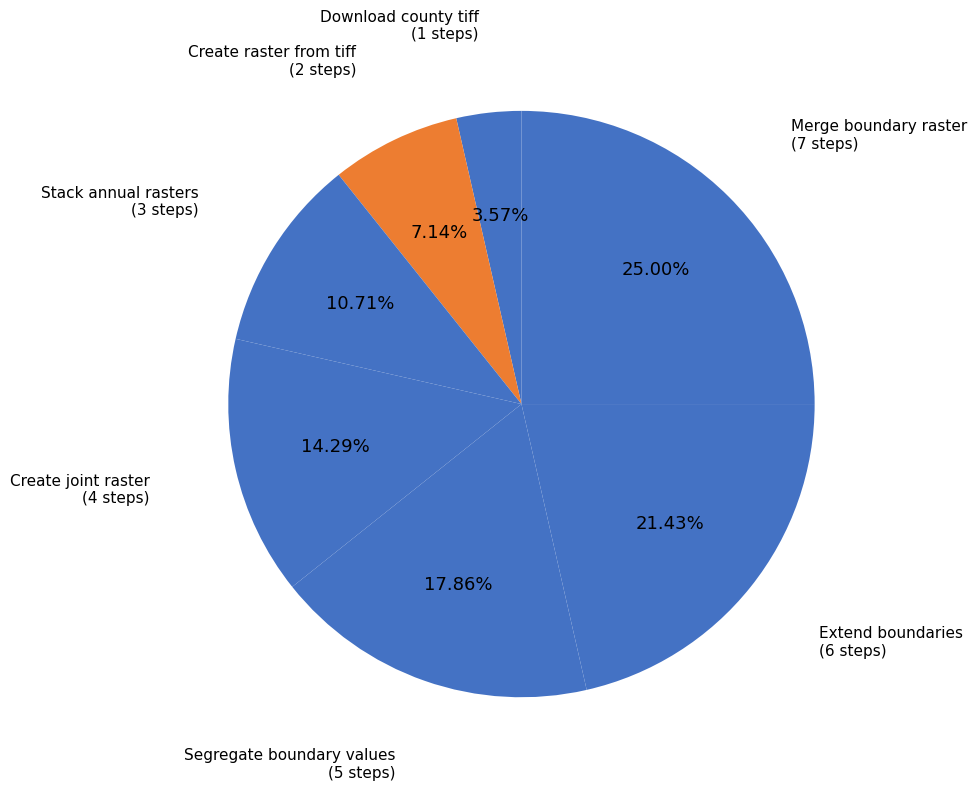

Count the number of slices in the pie.

7